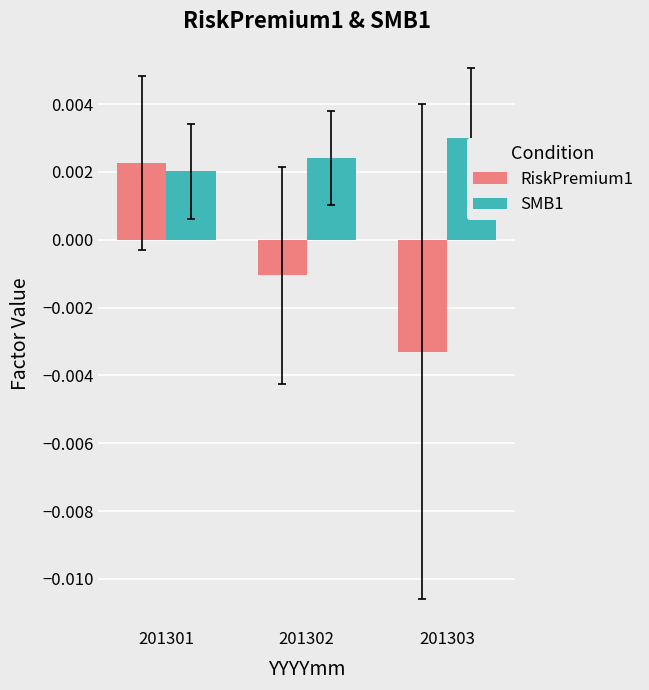

Which series has the widest spread of values?

RiskPremium1